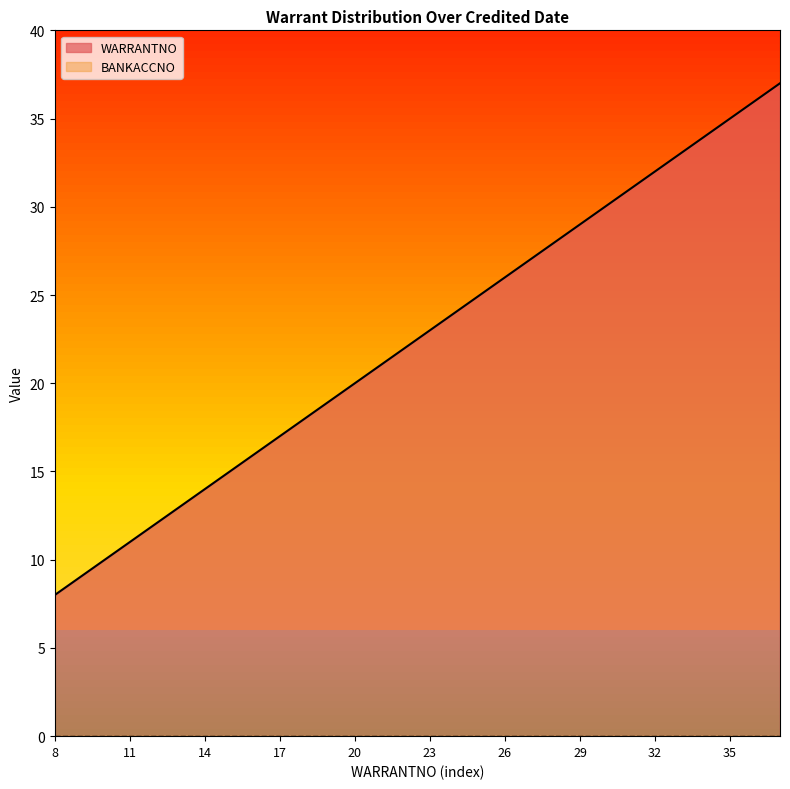

Does the chart have visible grid lines?

No